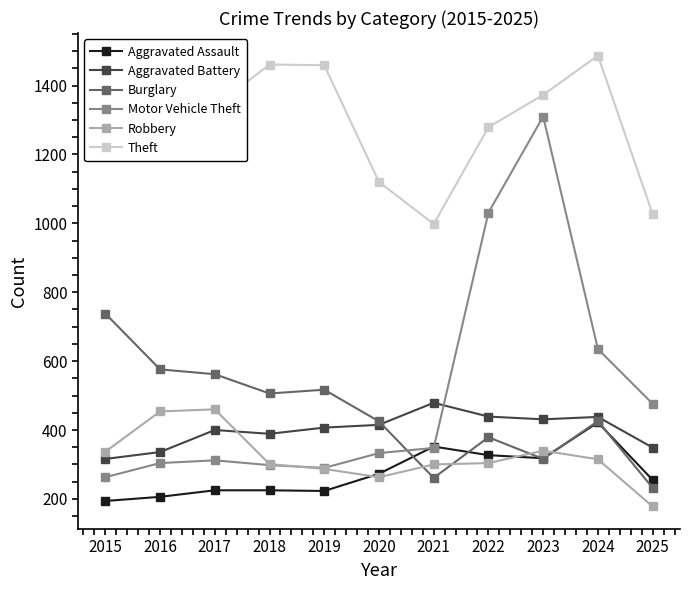

What are all the series names shown in the legend?

Aggravated Assault, Aggravated Battery, Burglary, Motor Vehicle Theft, Robbery, Theft